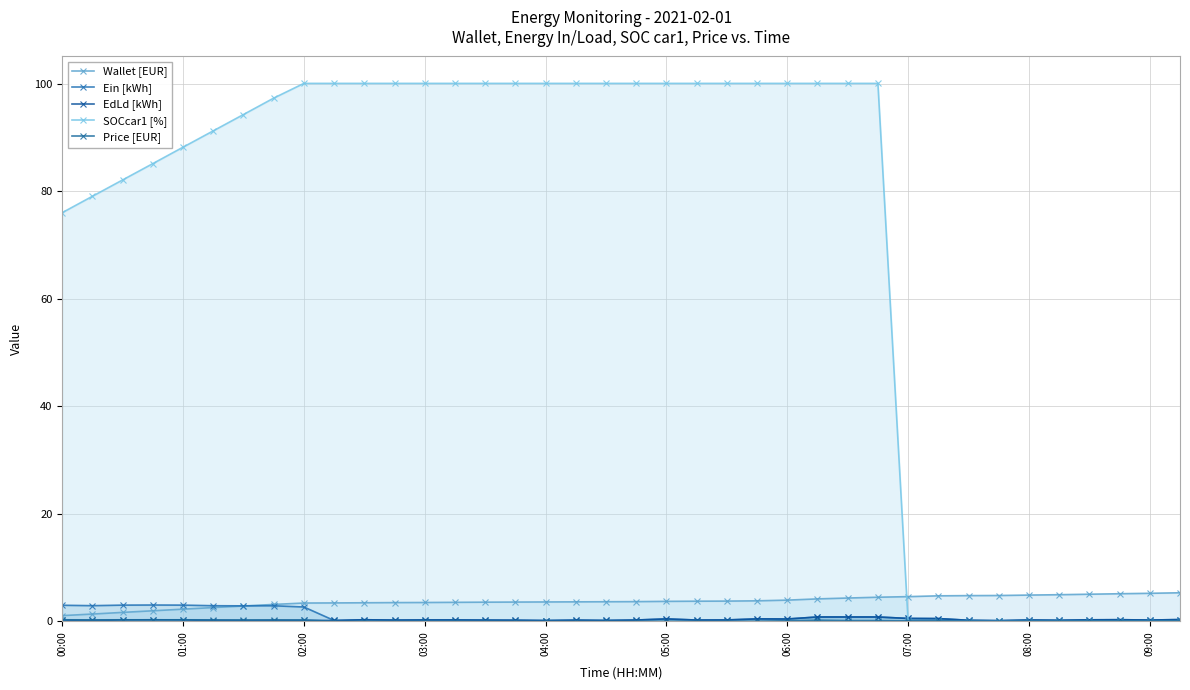

The Ein [kWh] series shows 0.3 at 17. True or false?

False